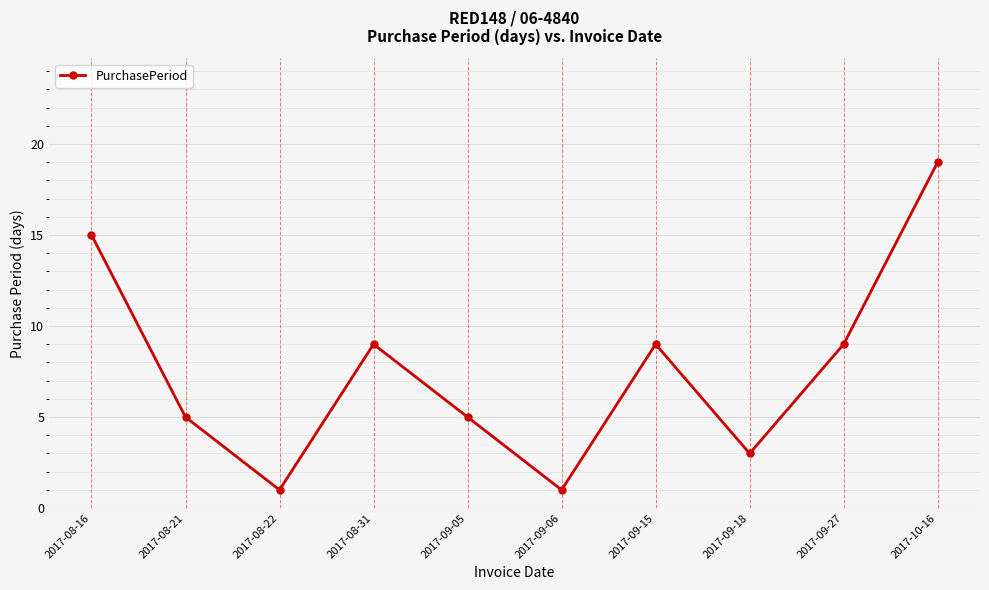

At which category does the chart reach its peak across all series?

2017-10-16